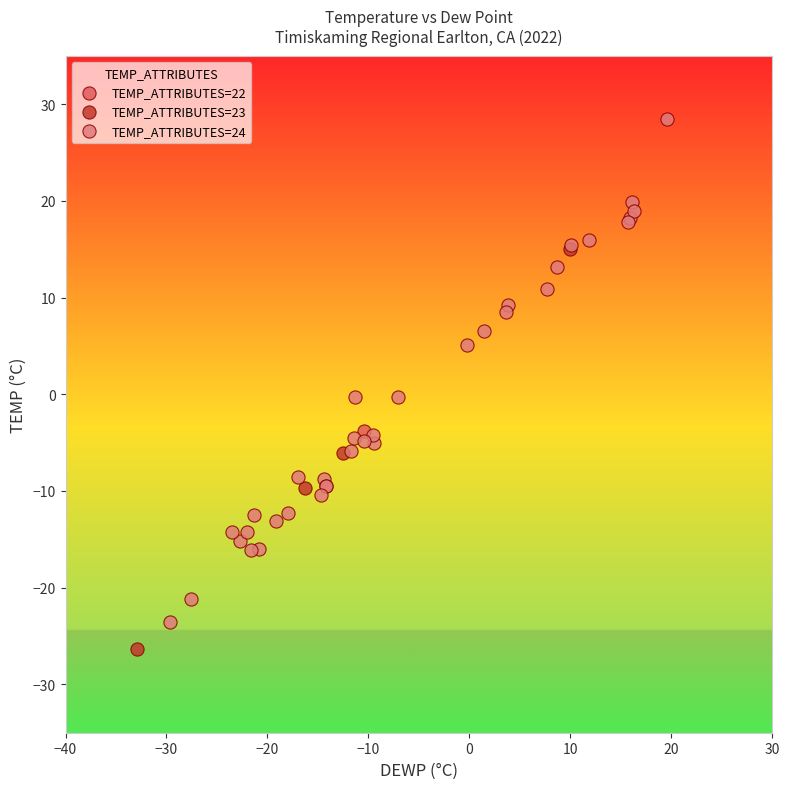

What are all the series names shown in the legend?

TEMP_ATTRIBUTES=22, TEMP_ATTRIBUTES=23, TEMP_ATTRIBUTES=24